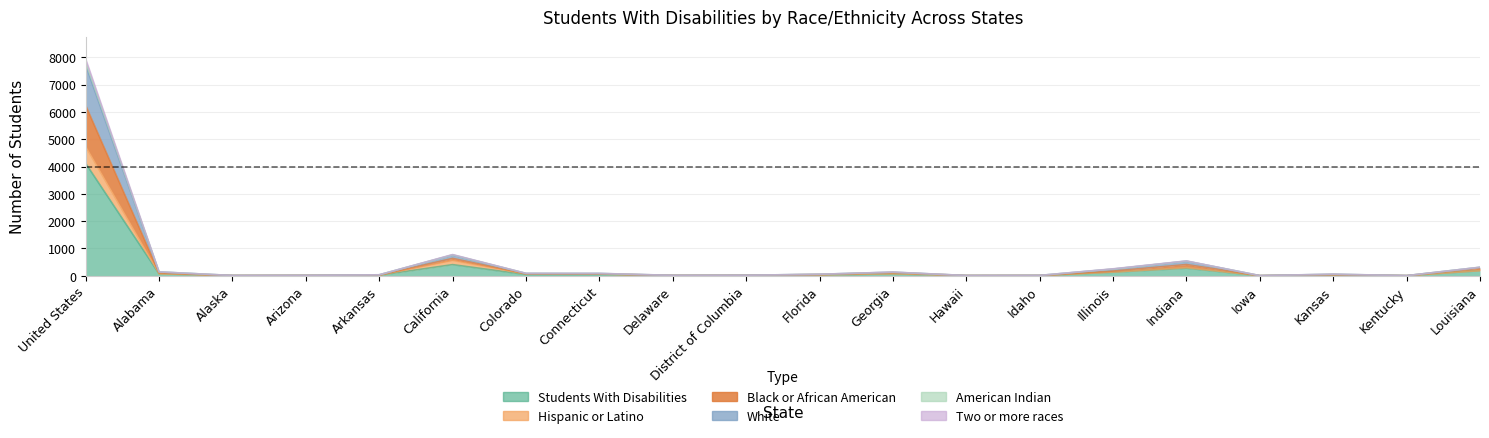

Which has a higher value, Florida or Arkansas?

Florida